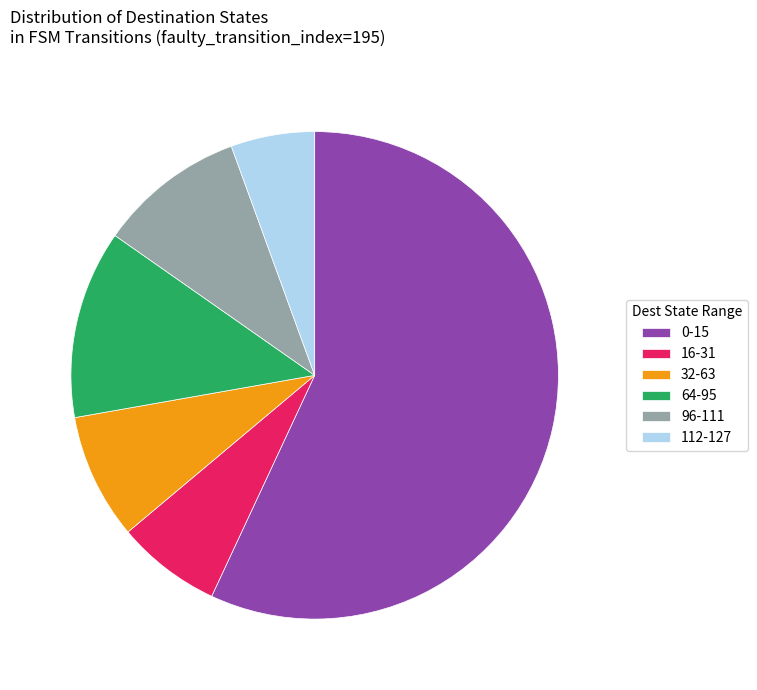

Which has a higher value, 32-63 or 64-95?

64-95